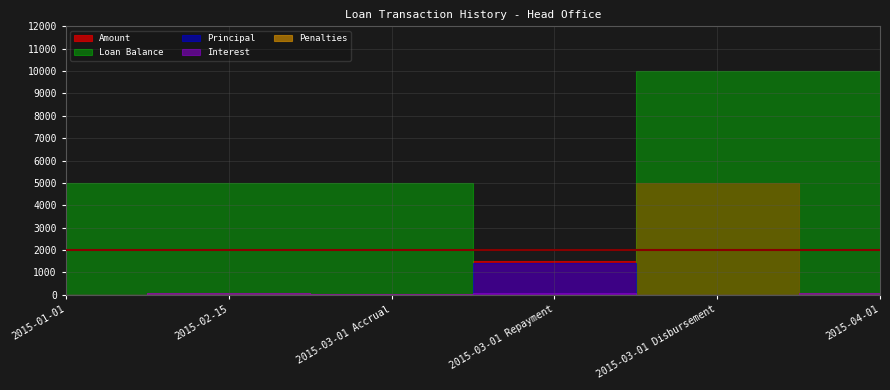

What is the difference between the highest and lowest values at 2015-01-01?

5000.0